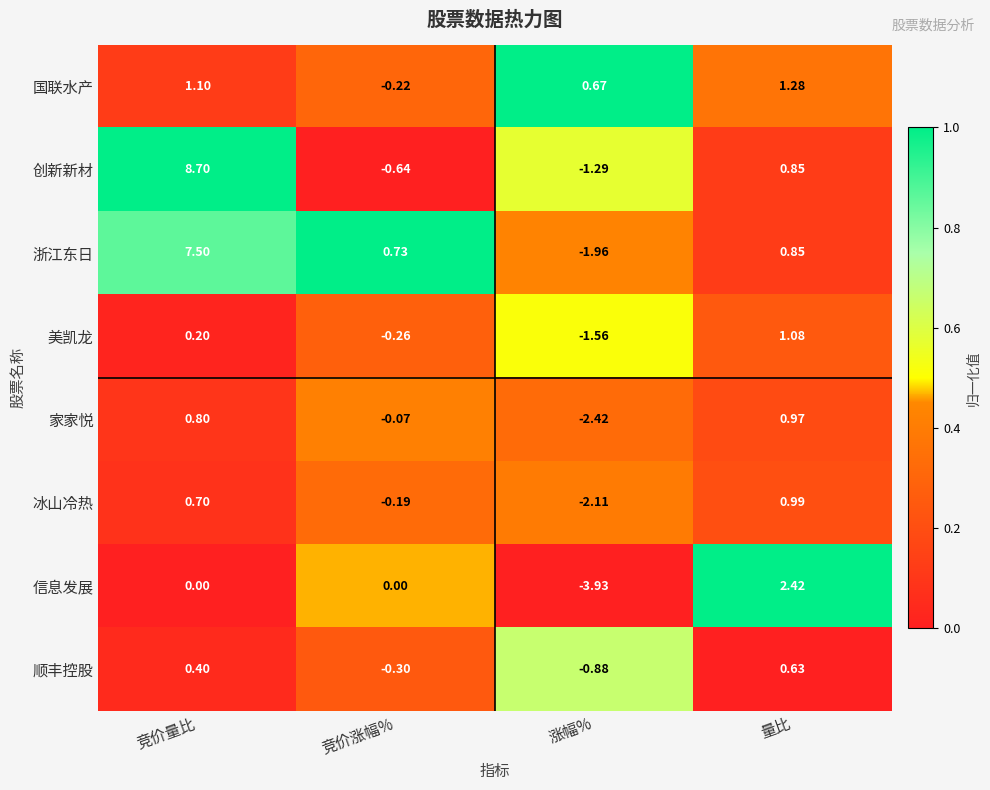

Which series has the widest spread of values?

创新新材